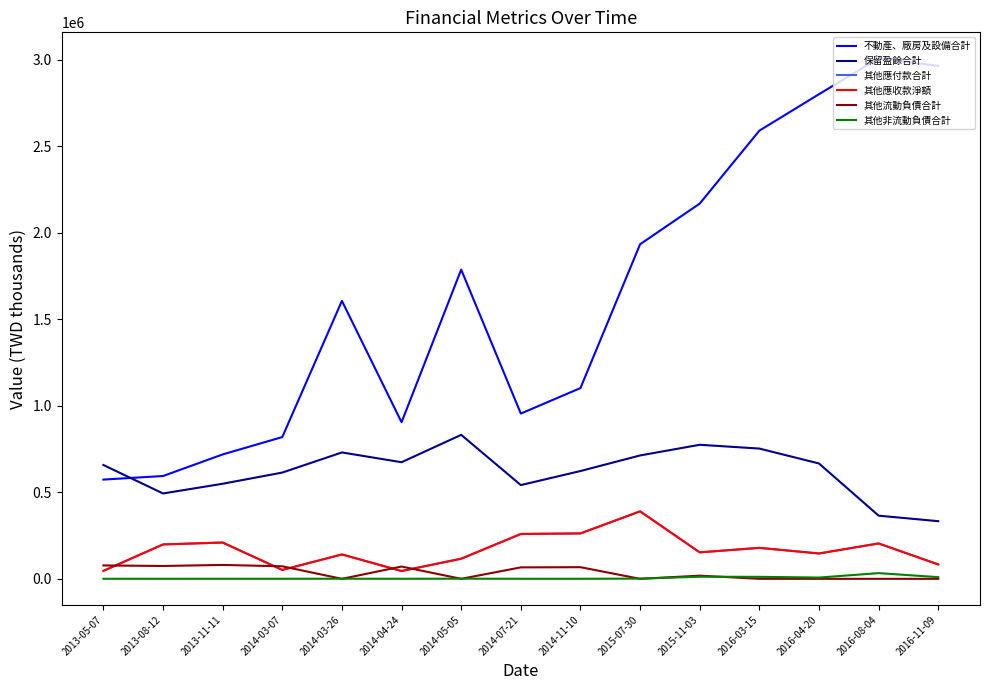

Which series has the largest range (max minus min)?

不動產、廠房及設備合計